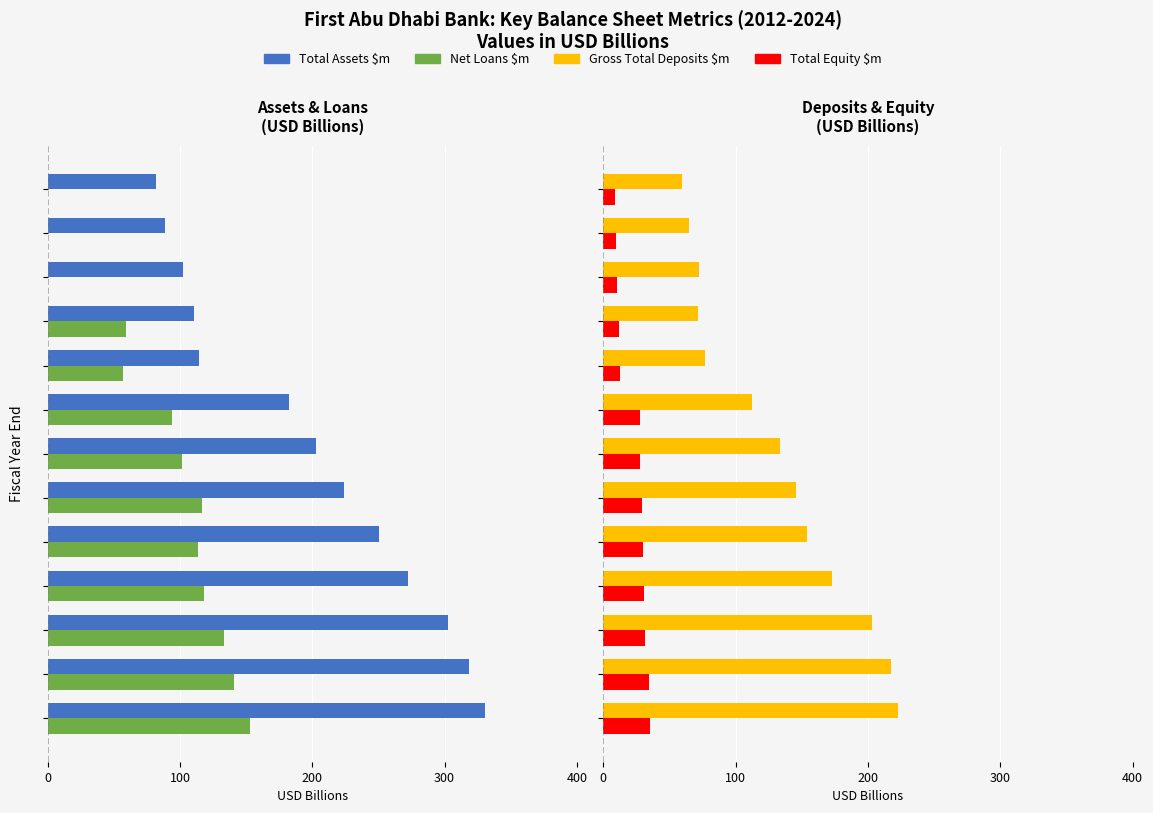

What is the value of the Gross Total Deposits $m bar at the 5th from the left?

153.8